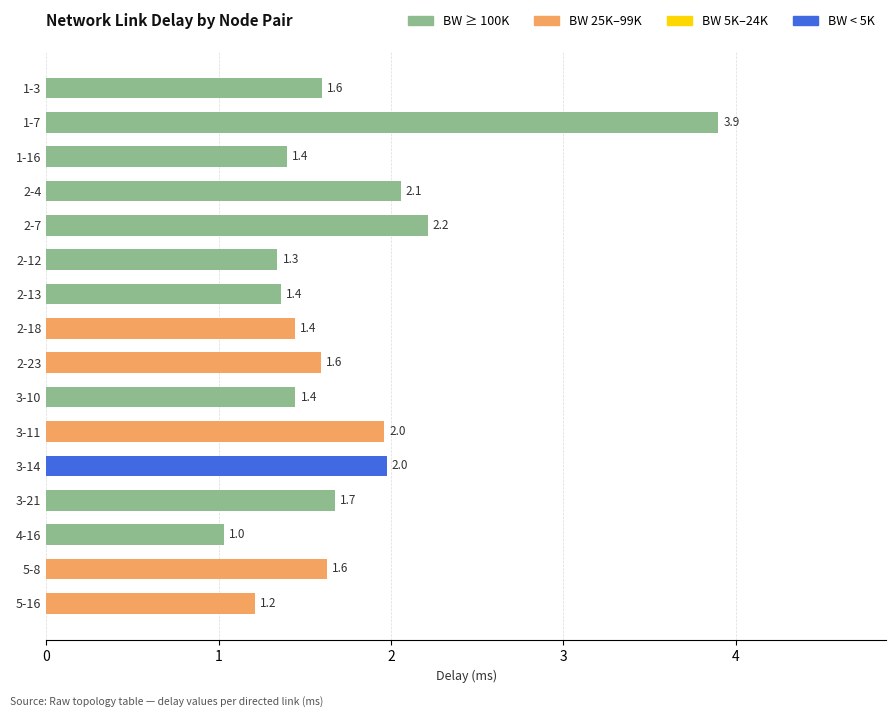

What is the ratio of the value at 2-12 to the value at 1-3?

0.8